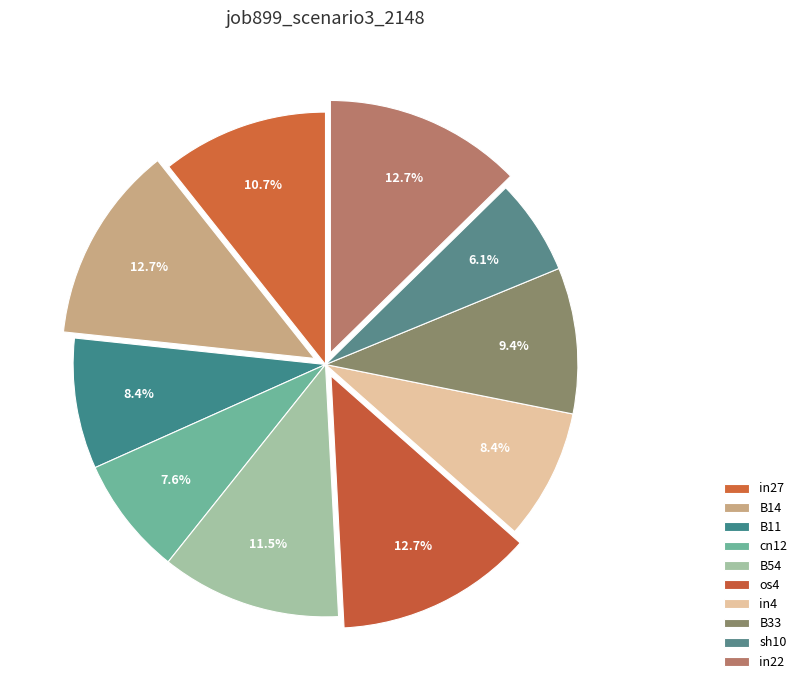

Is it true that sh10 is 1% of the pie?

False